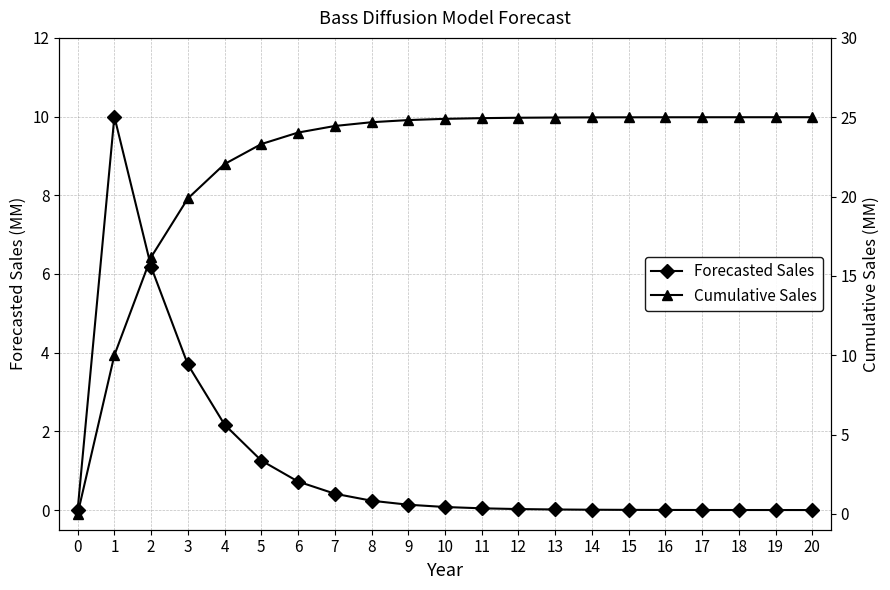

What are all the series names shown in the legend?

Forecasted Sales, Cumulative Sales